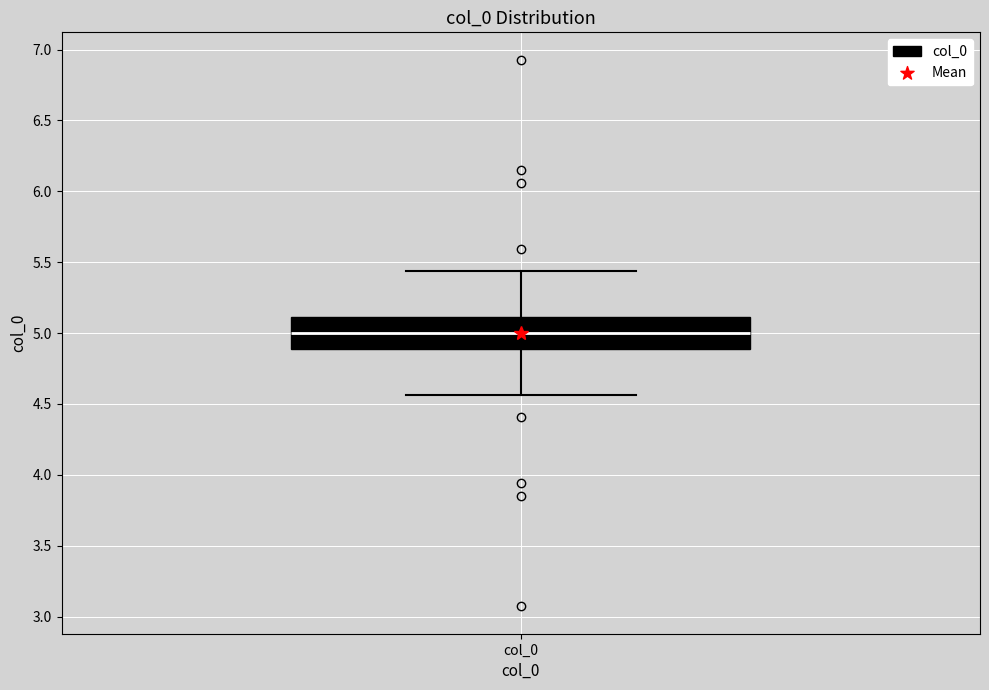

Read this box plot against the y-axis: the position of the median line, the range covered by the box, and the ends of both whiskers. The values are not printed on the chart, so give them approximately, as read against the axis.

median 5.00, box 4.90 to 5.10, whiskers 4.55 to 5.45